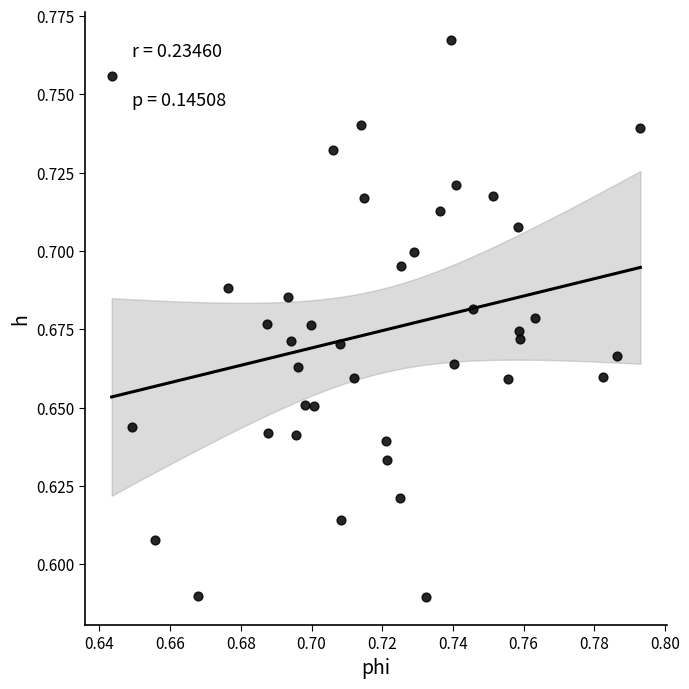

How many points are shown in the scatter plot?

40